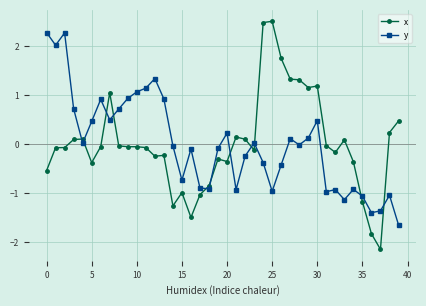

Which series has the widest spread of values?

x